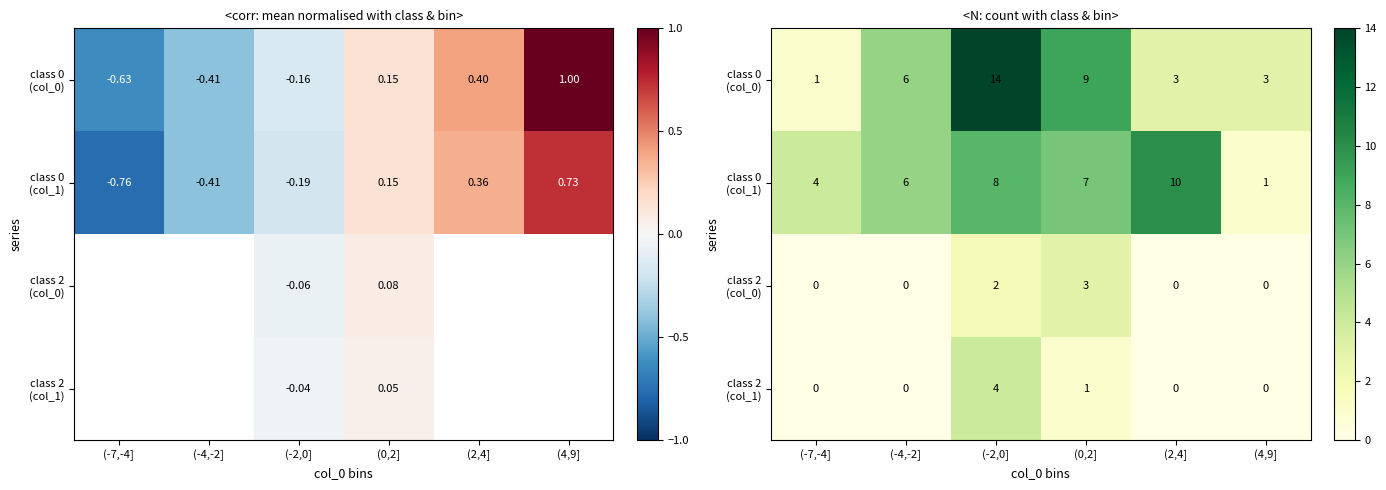

At how many categories does at least one series exceed 11?

1